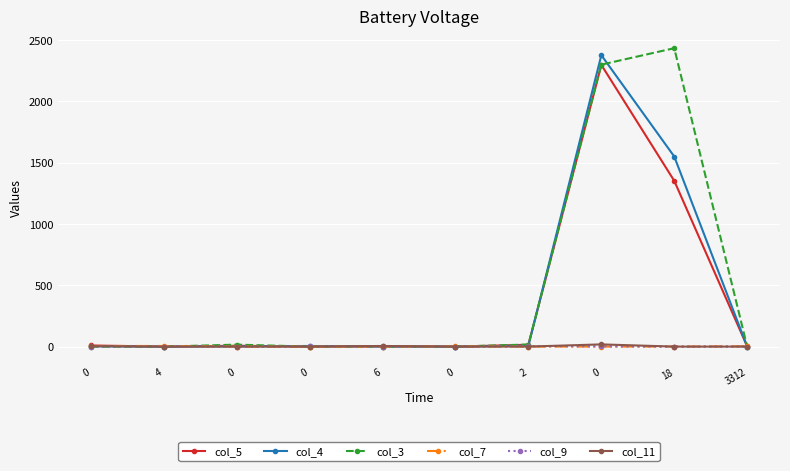

Does the chart have visible grid lines?

Yes